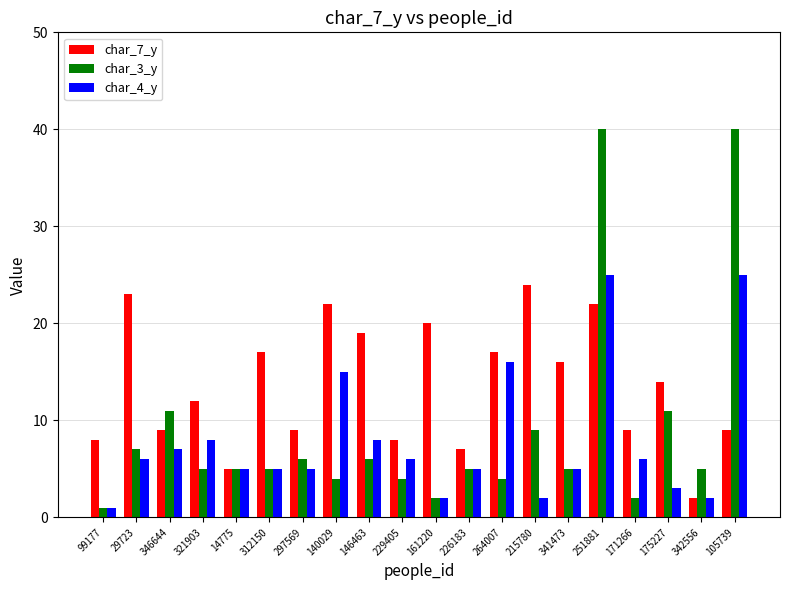

What position from the right is 297569?

14